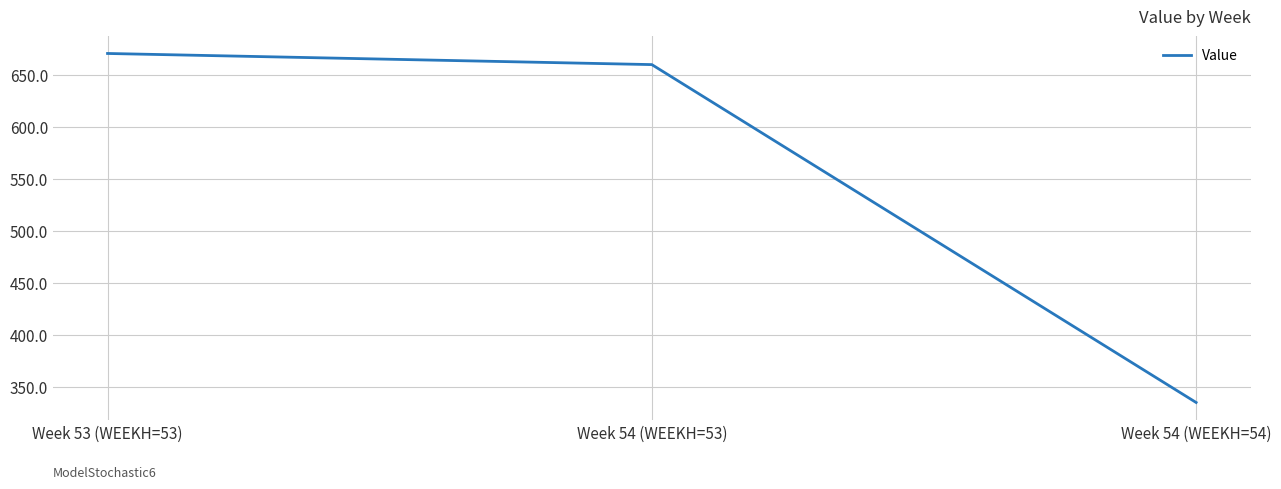

At which label does the data first exceed 659?

Week 53 (WEEKH=53)